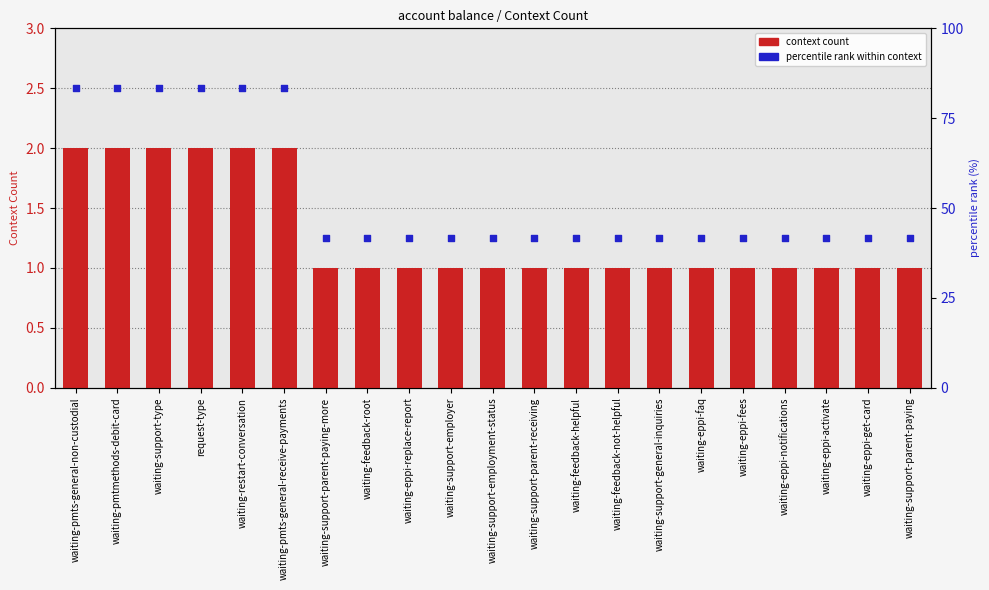

Which series has the largest Y range (max minus min)?

percentile rank within context